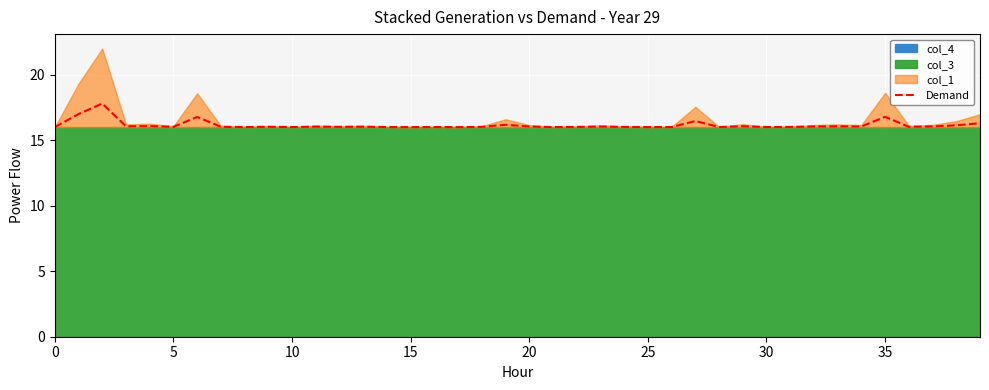

The value of Demand at 30 is 7.6. True or false?

False